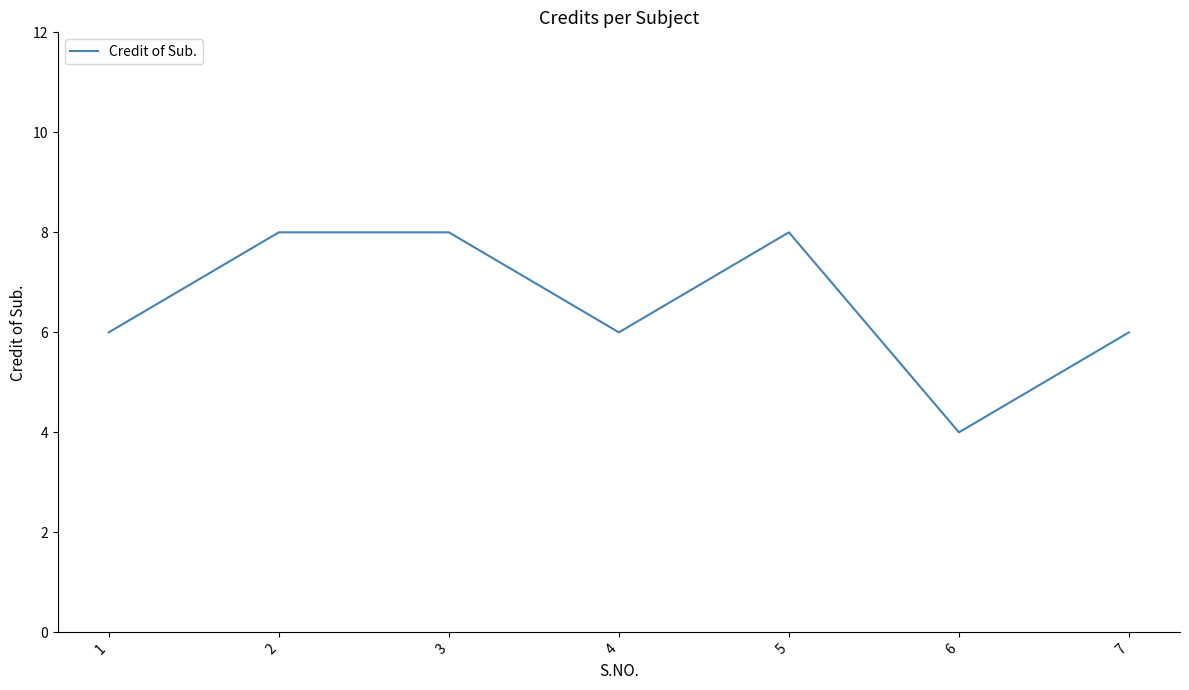

The value at 7 is 2. True or false?

False